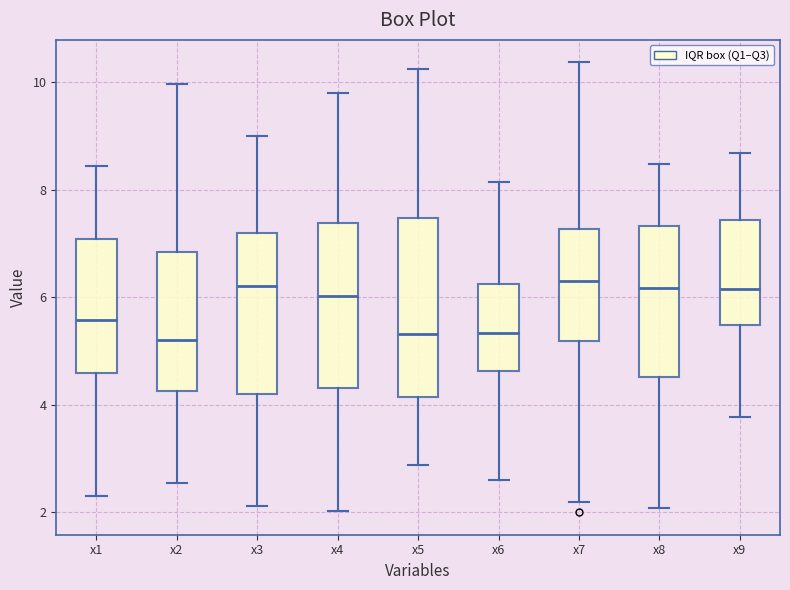

Comparing the boxes themselves (not the whiskers), which one is the tallest?

x5